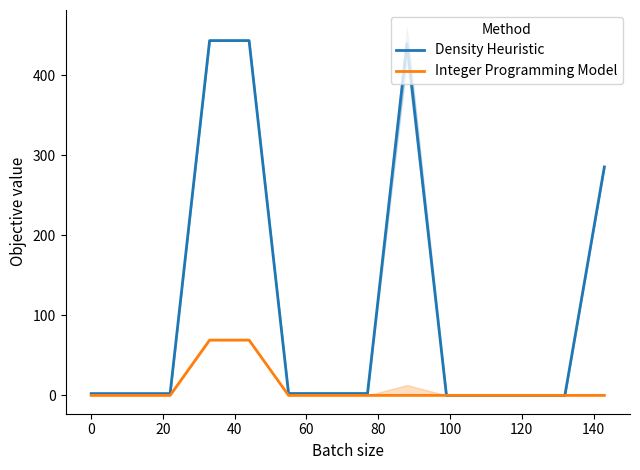

What is the difference between the maximum and second lowest values in the Integer Programming Model series?

69.1